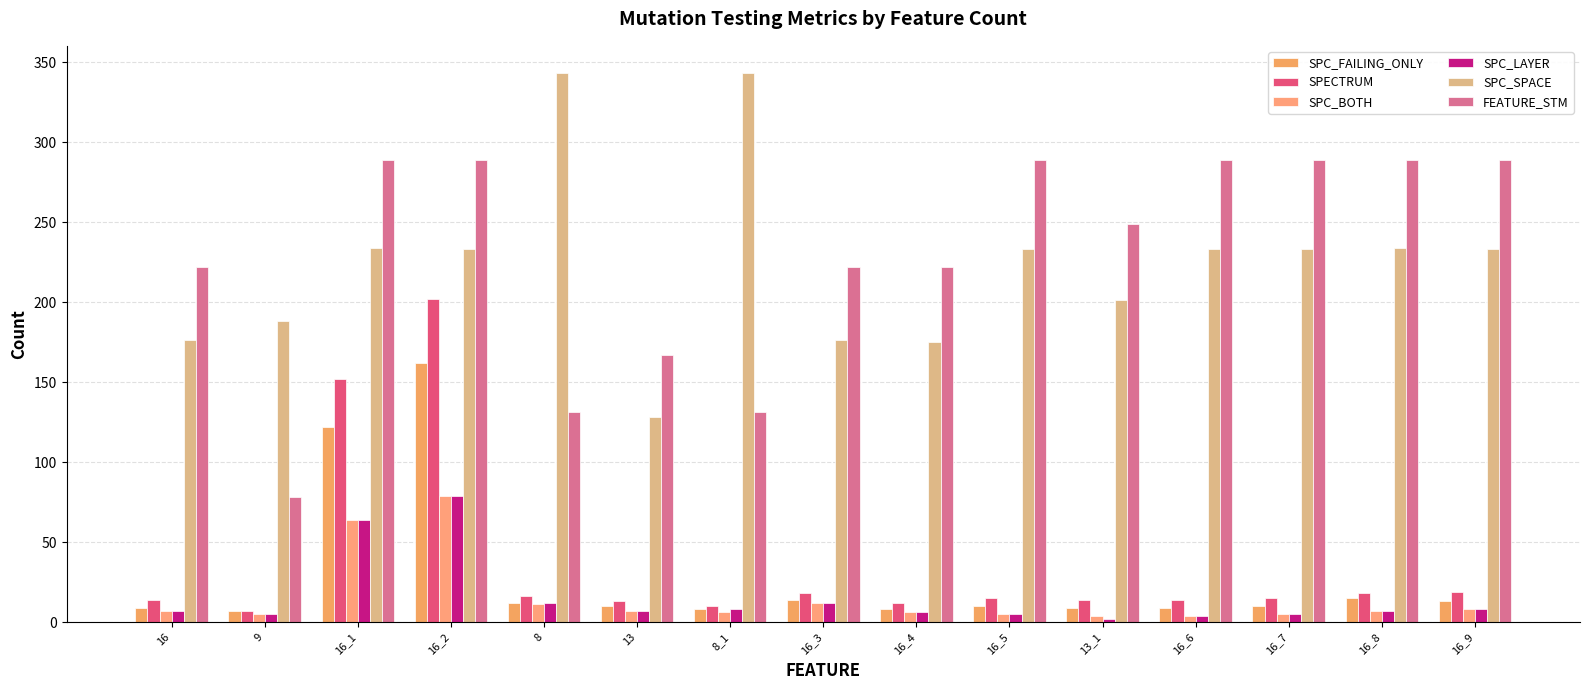

What is the sum of all SPC_SPACE values?

3363